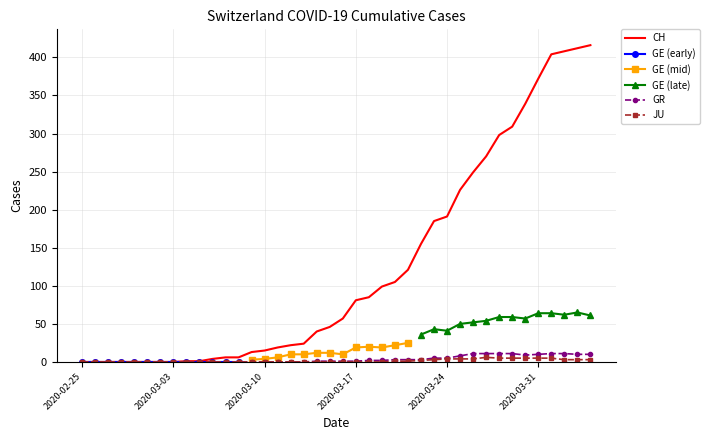

True or false: CH and JU cross at least once.

False